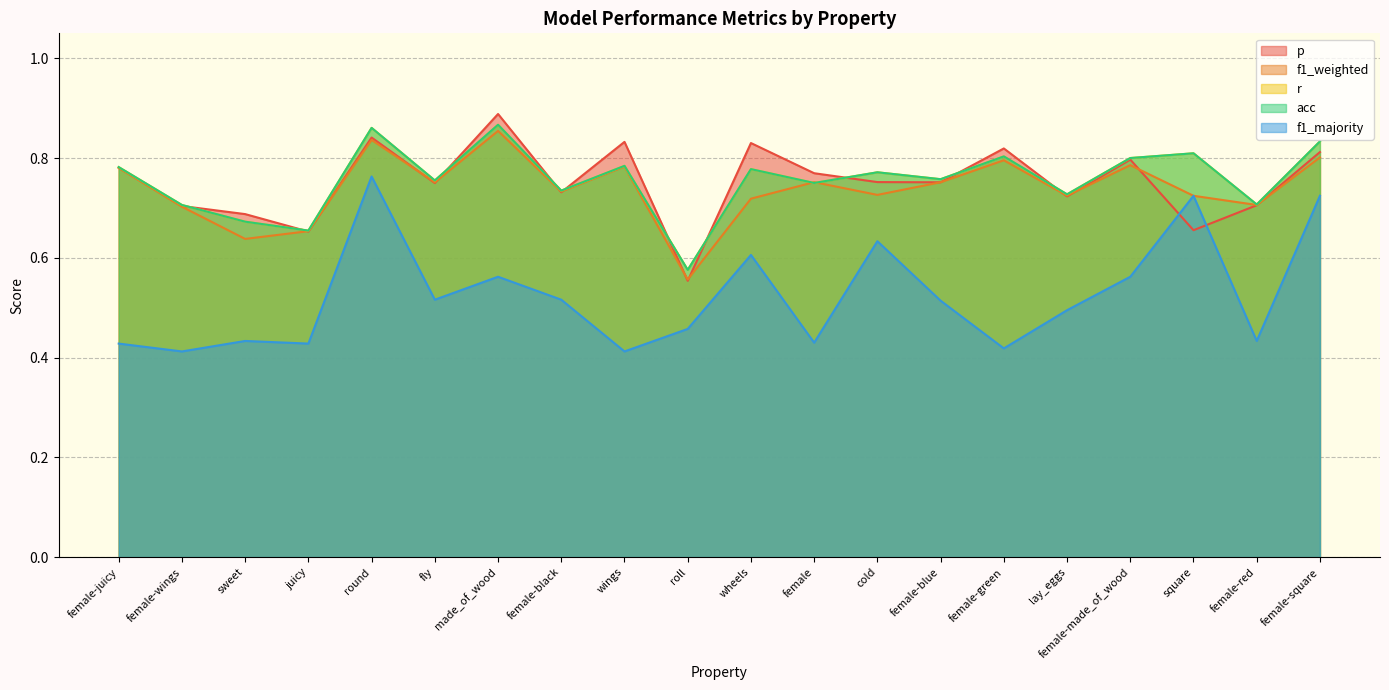

What is the difference between the maximum and minimum values in the f1_majority series?

0.4